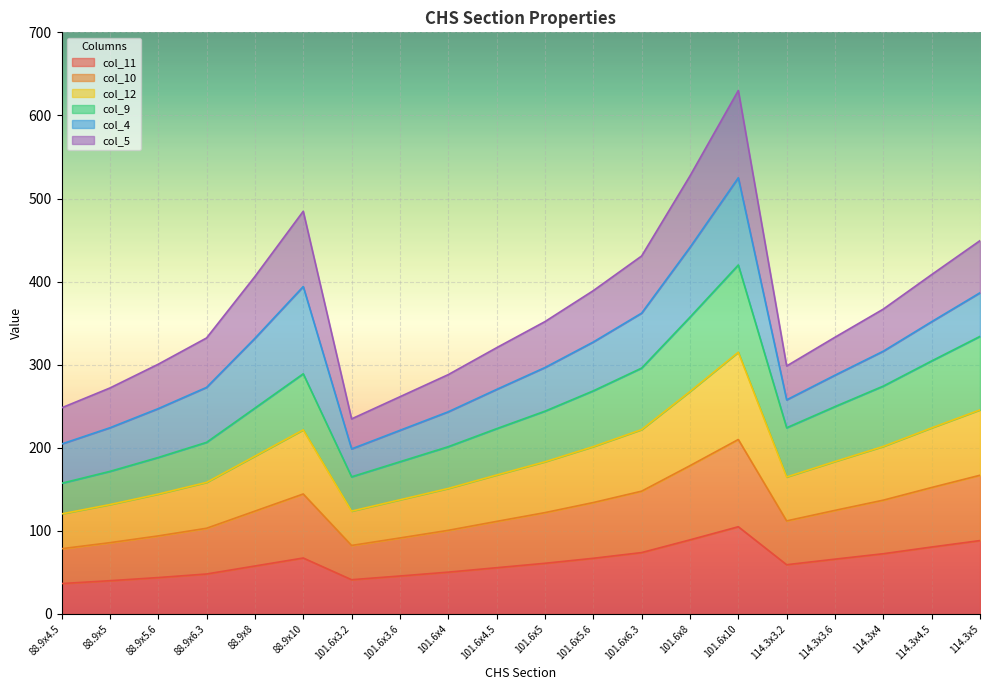

What is the label of the 9th point from the left?

101.6x4